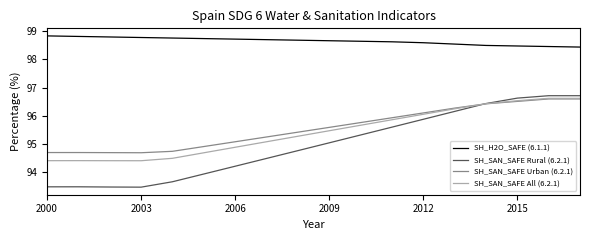

Which series has the largest total across all categories?

SH_H2O_SAFE (6.1.1)